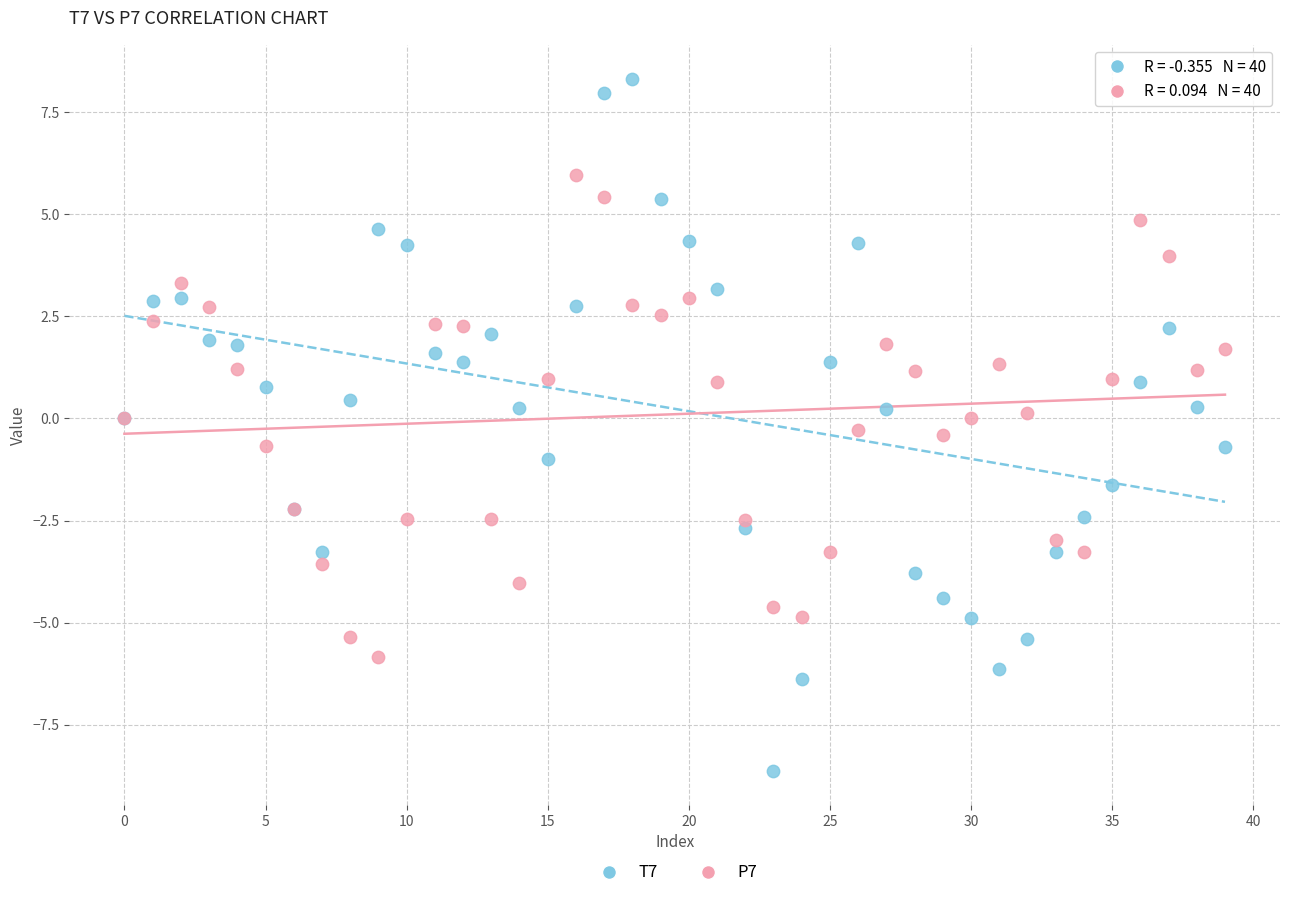

Which series has the widest spread of Y values?

T7